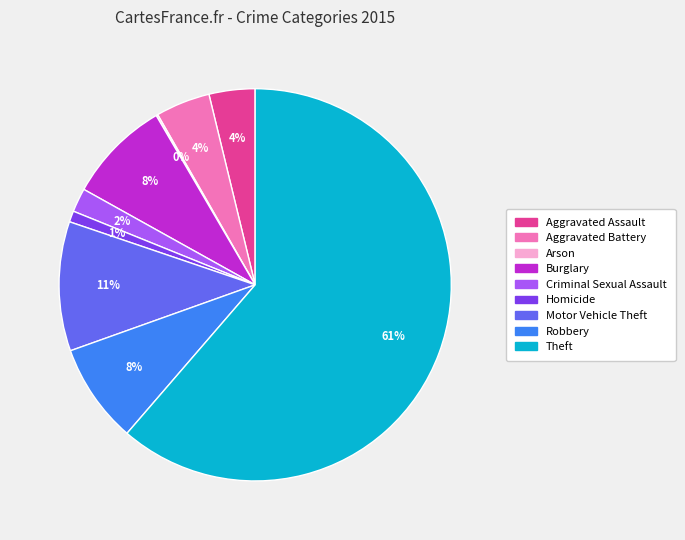

To the nearest percent, what is the difference between the Motor Vehicle Theft and Theft slice percentages?

51%